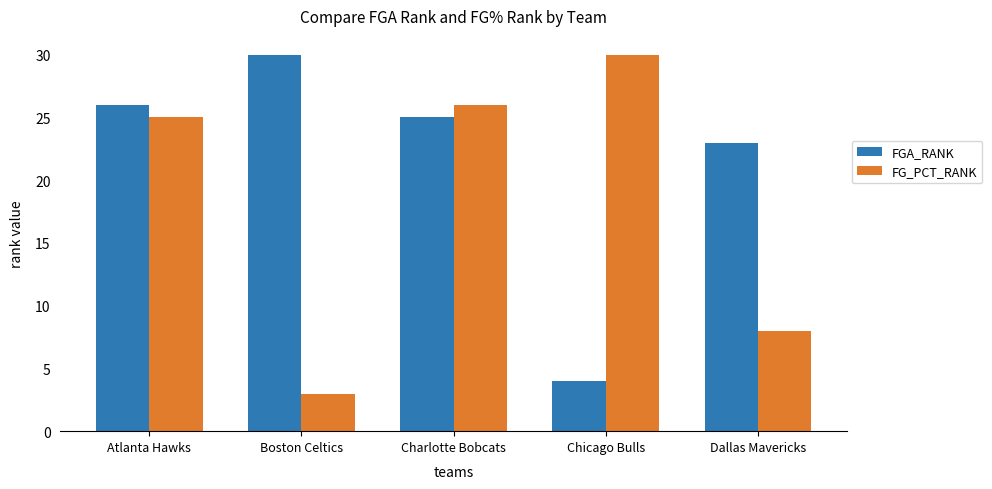

What is the greatest value displayed?

30